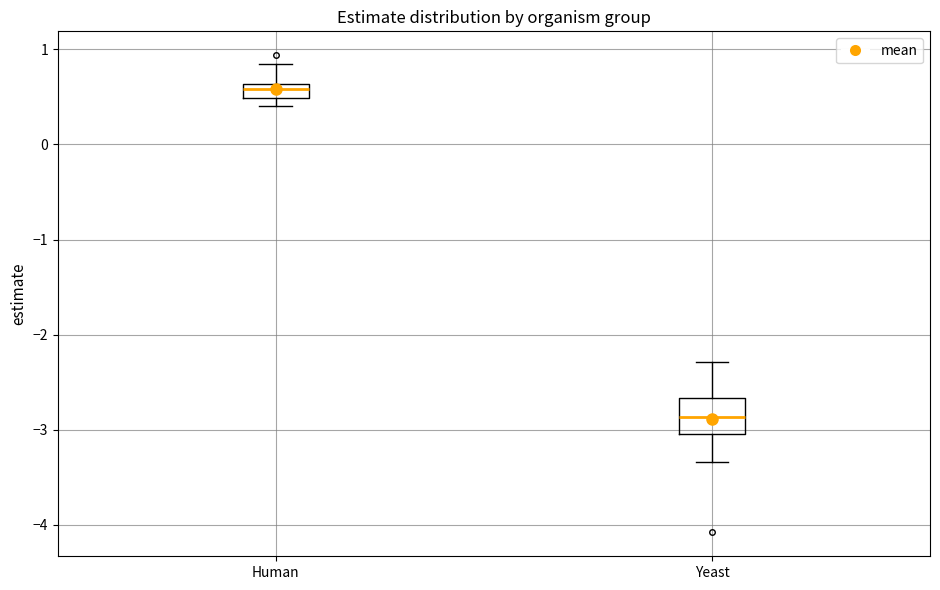

Comparing the boxes themselves (not the whiskers), which one is the tallest?

Yeast